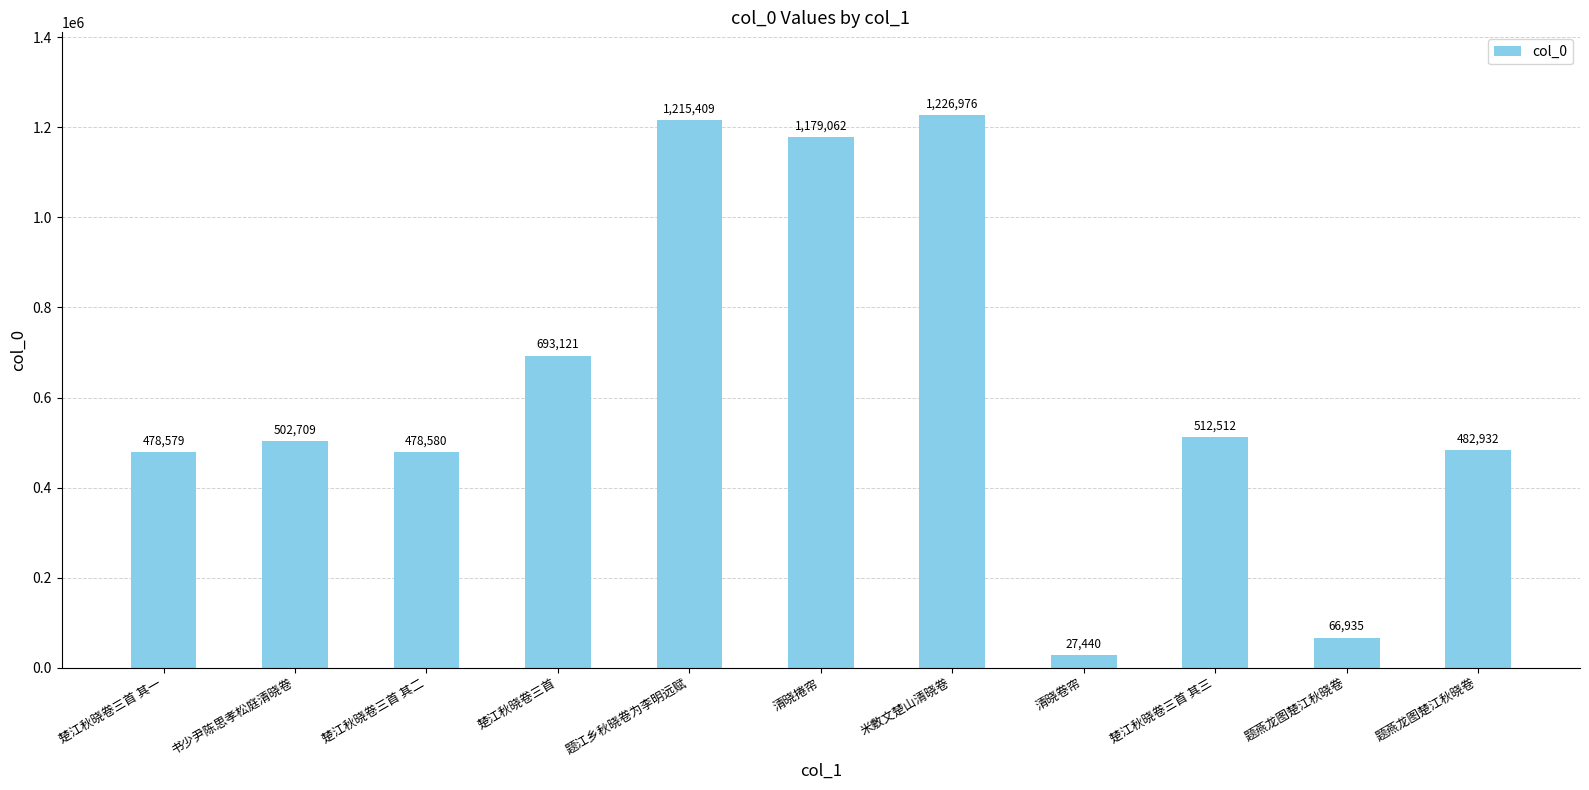

Count the number of data series in this chart.

1